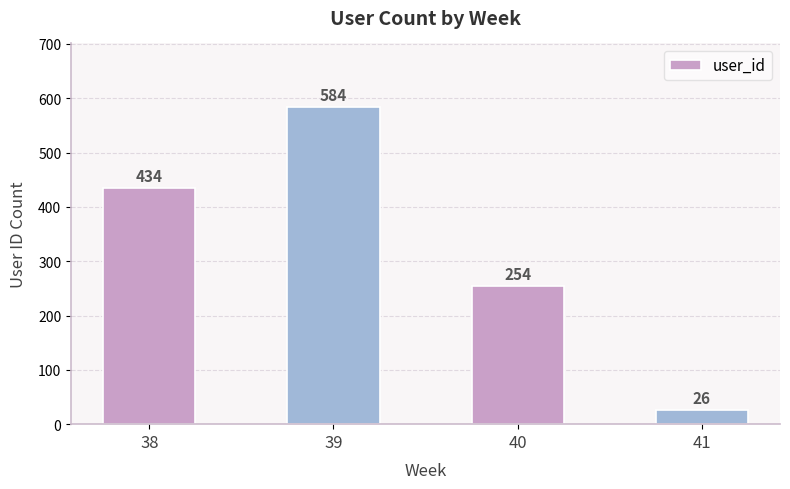

How many data points does each series have?

4